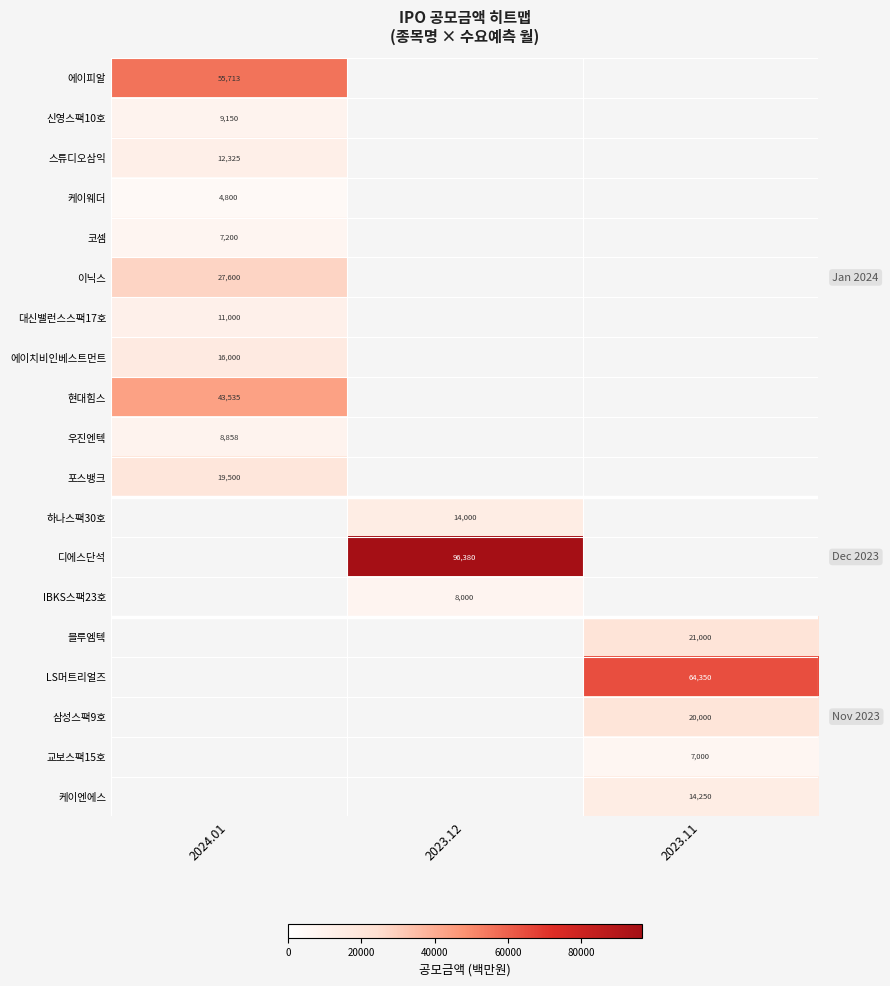

The value of 삼성스팩9호 at 2023.11 is 20000. True or false?

True